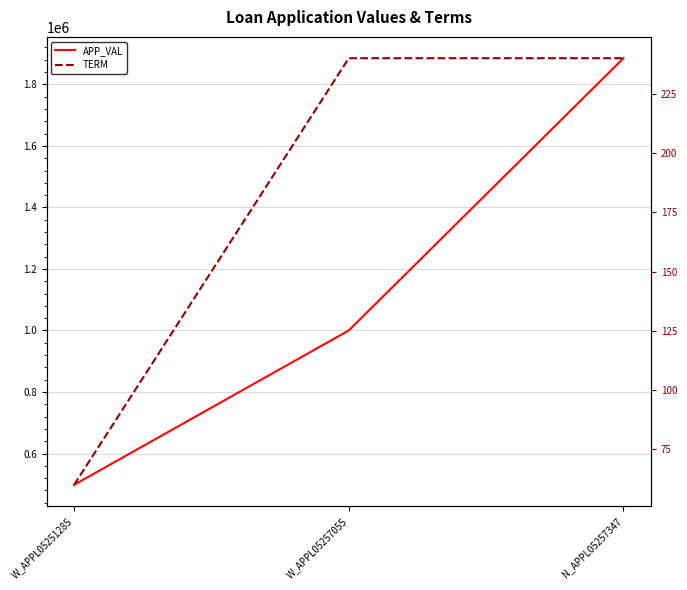

What is the total value across all series at N_APPL05257347?

1885242